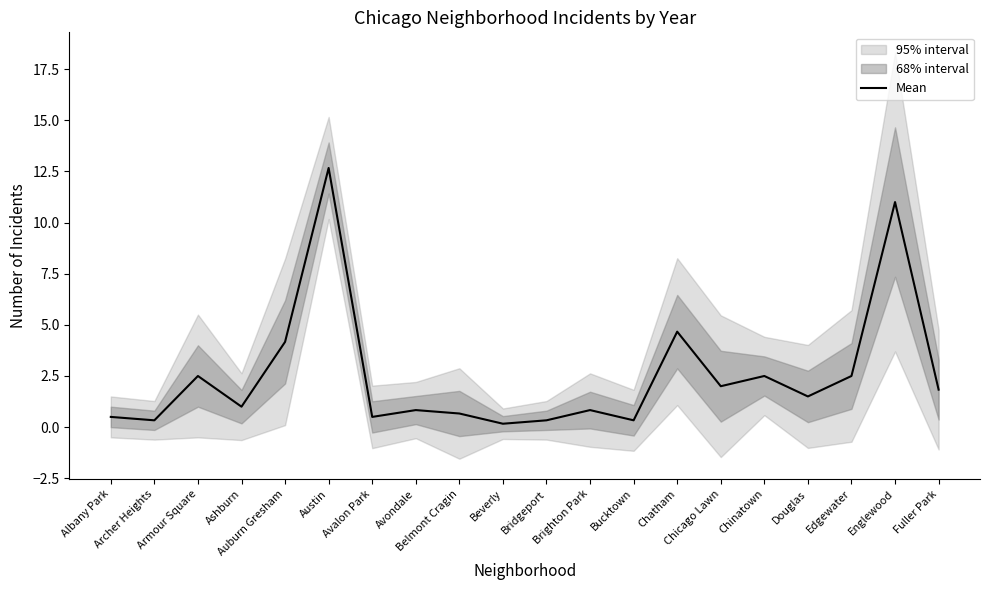

What is the highest value of the Mean series?

12.7